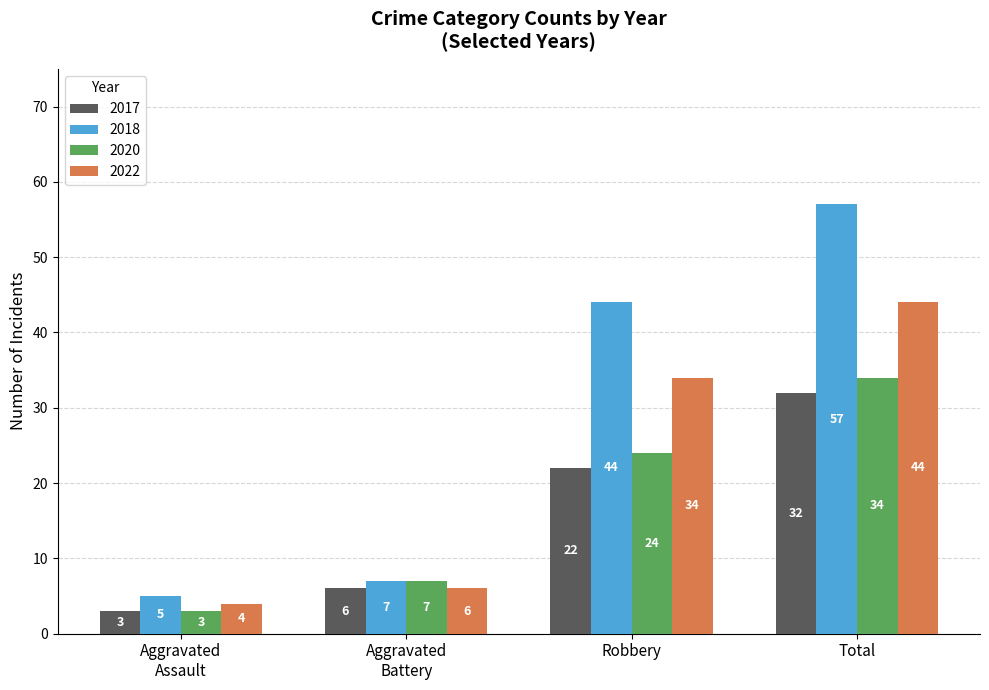

The 2018 series shows 57 at Total. True or false?

True